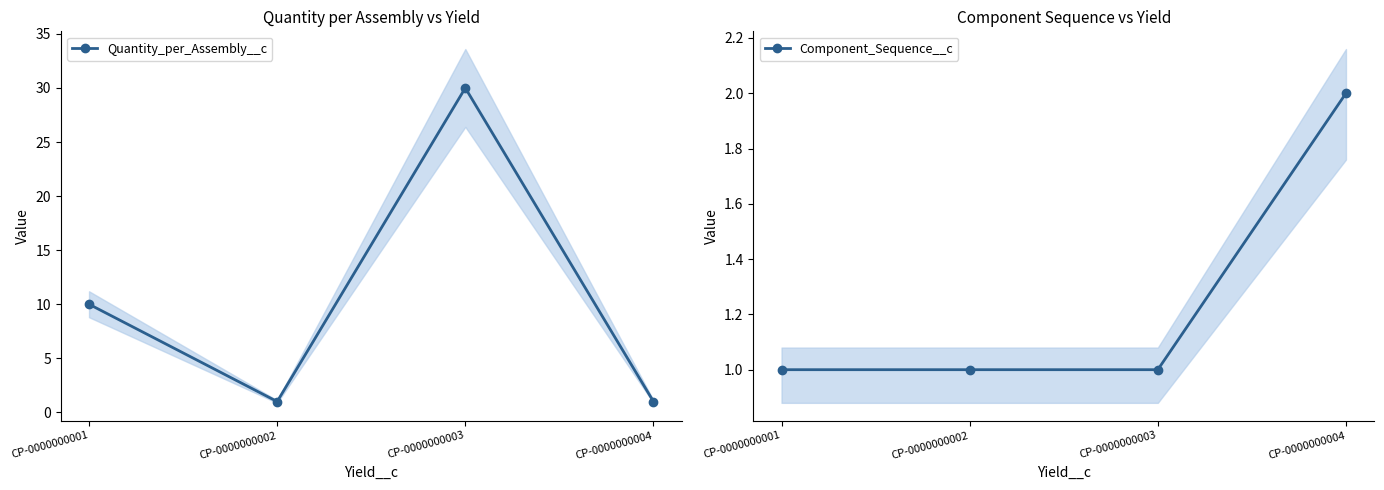

List the labels in order of Component_Sequence__c value, smallest first.

CP-0000000001, CP-0000000002, CP-0000000003, CP-0000000004